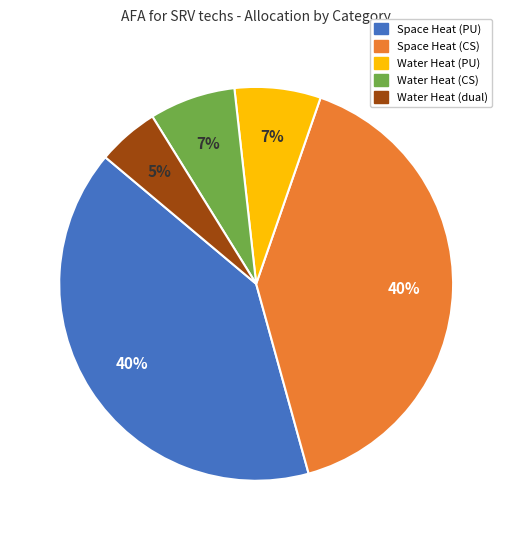

How many segments does this pie chart have?

5